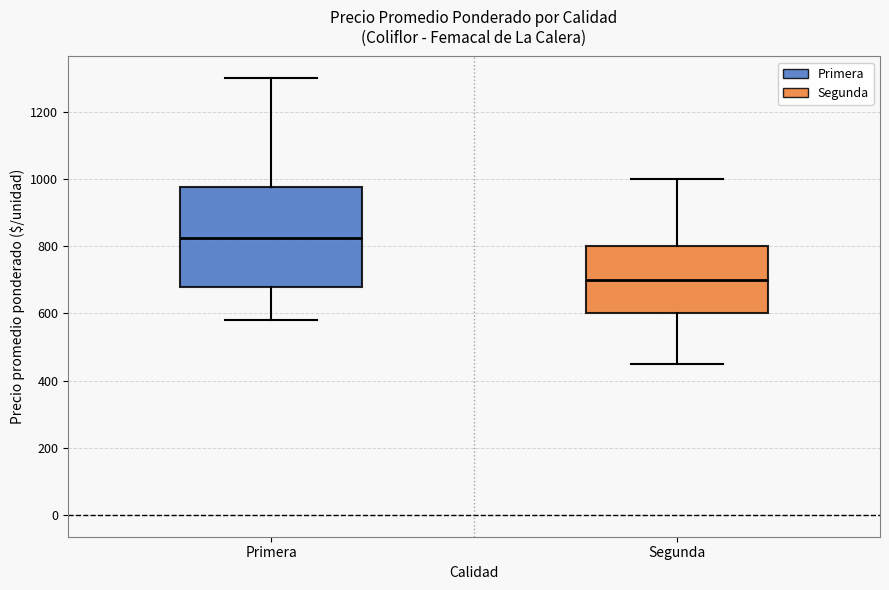

Reading left to right, transcribe this box plot: for each box, give where its median line is, the range the box spans, and where its two whiskers end, as read against the y-axis. The values are not printed on the chart, so give them approximately, as read against the axis.

Primera: median 820, box 680 to 980, whiskers 580 to 1300
Segunda: median 700, box 600 to 800, whiskers 460 to 1000